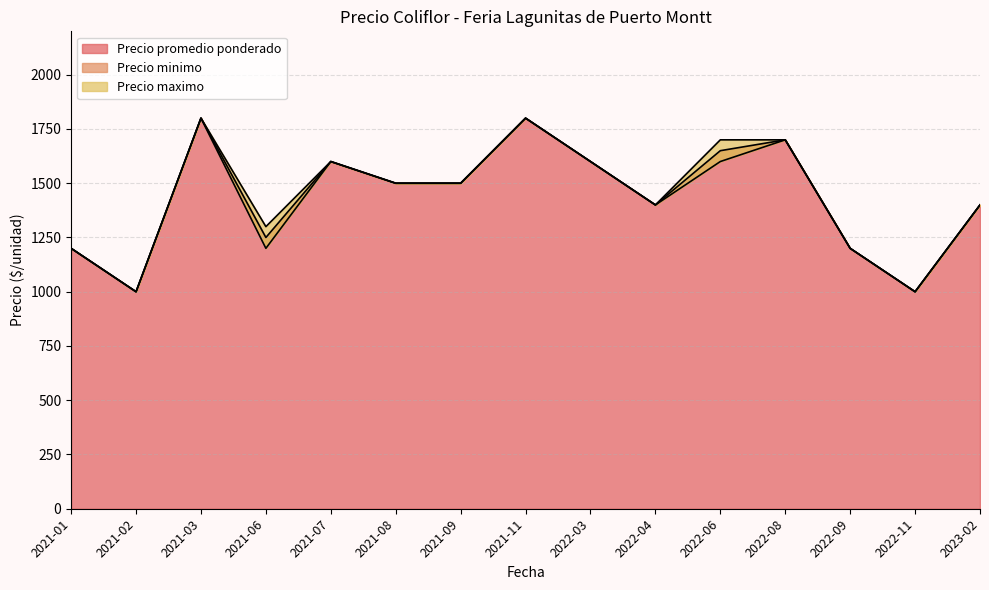

True or false: Precio maximo has more than 0 interior local peaks.

True